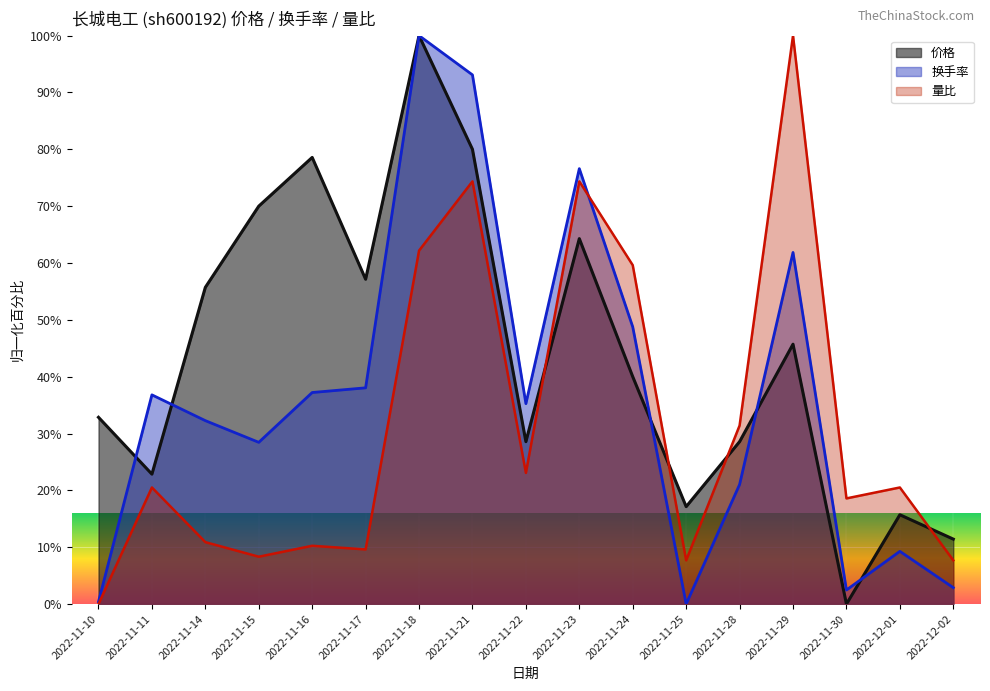

How many times do 价格 and 量比 cross each other?

4